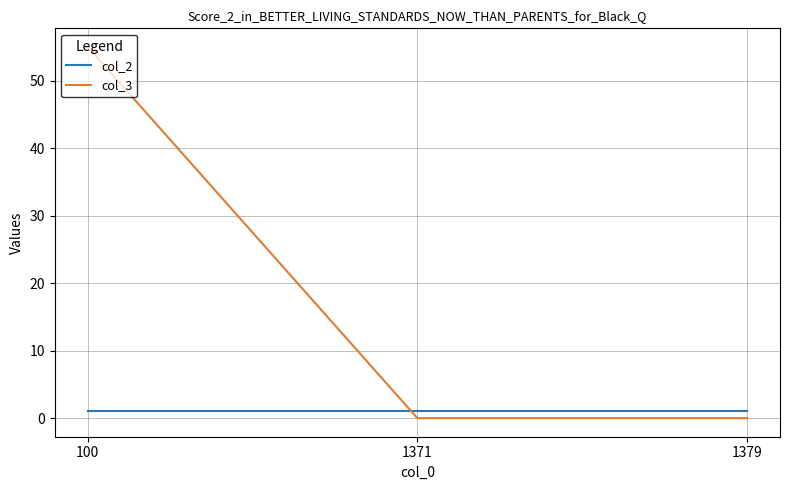

Rank the series by their maximum value, from lowest to highest.

col_2, col_3